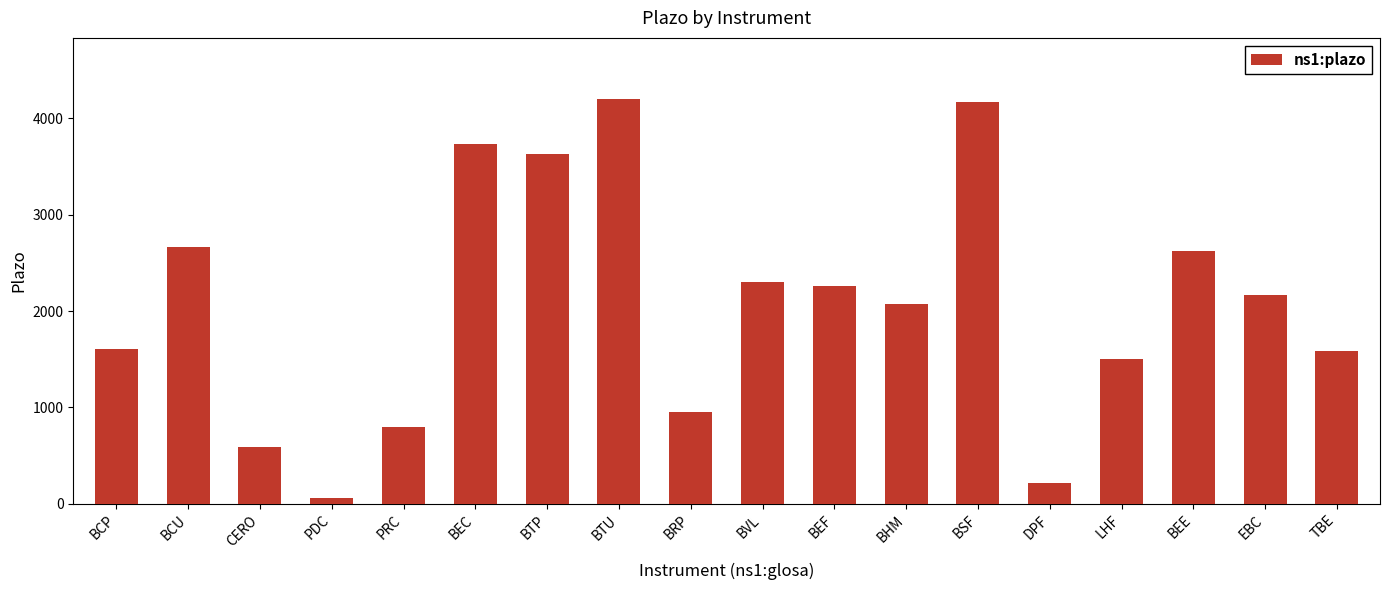

What is the difference between the maximum and minimum values?

4139